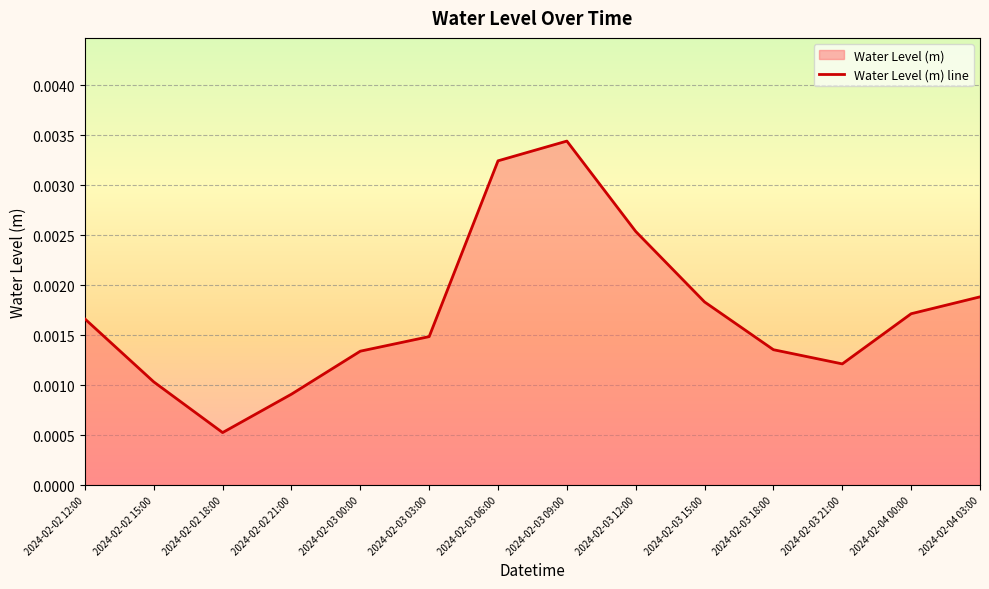

True or false: the data shows 0.0 at 2024-02-04 00:00.

False